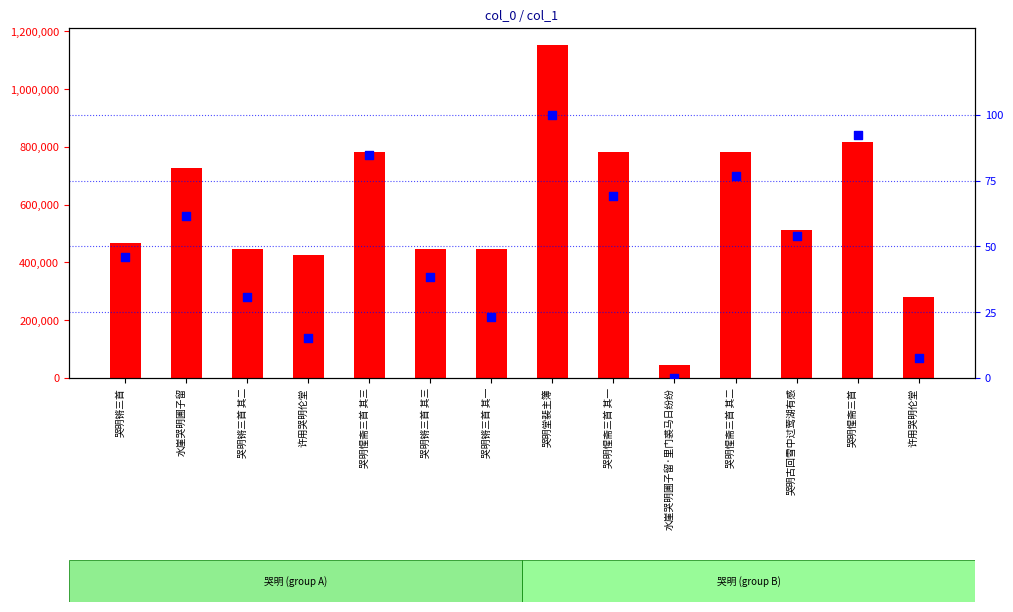

Which series contains the highest Y value?

col_0